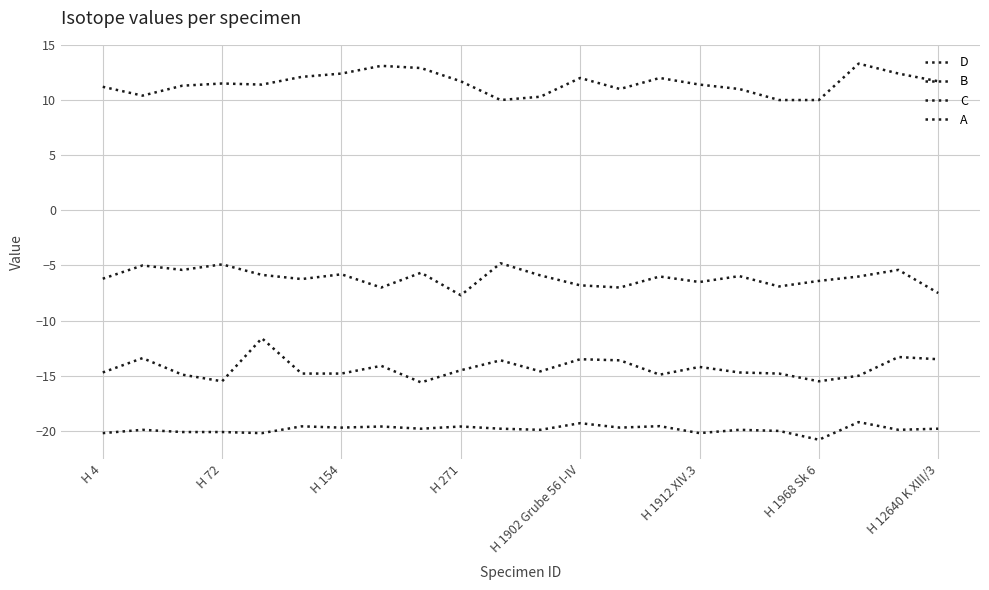

How many lines are shown in the chart?

4